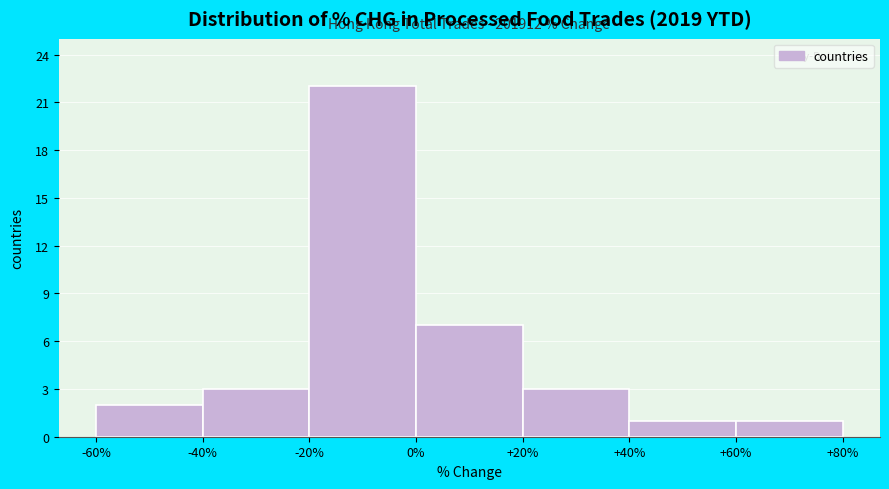

Over which range of the x-axis is the bar tallest?

-20% to 0%